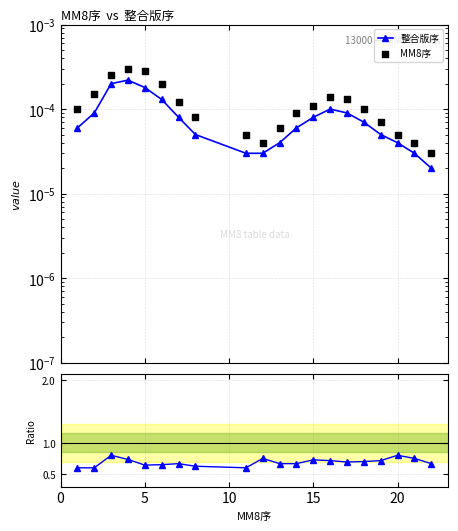

Which series has the largest Y range (max minus min)?

整合版序 / MM8序